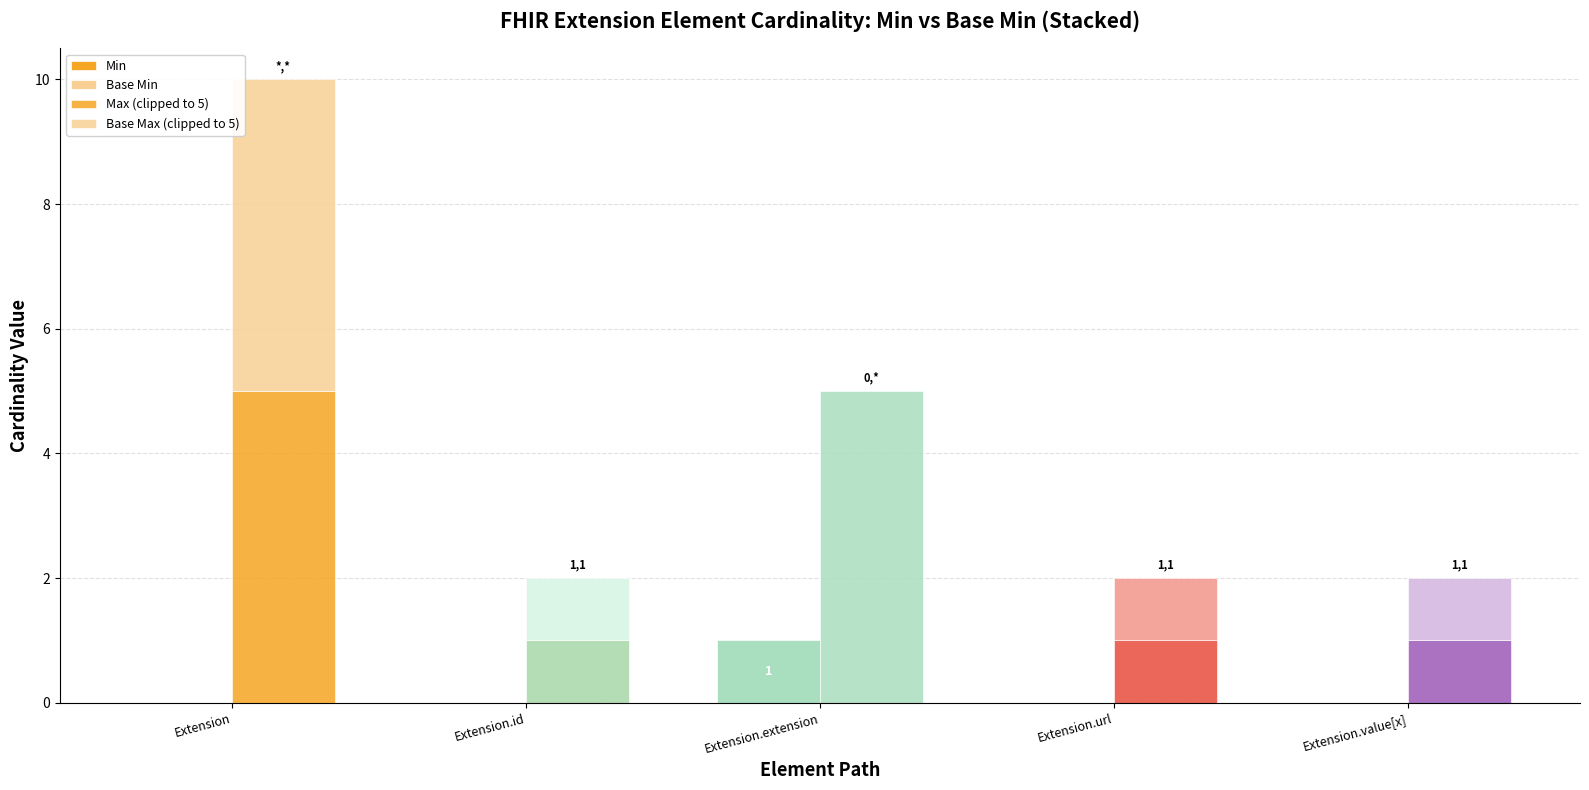

What is the spread (max minus min) of values at Extension.value[x]?

1